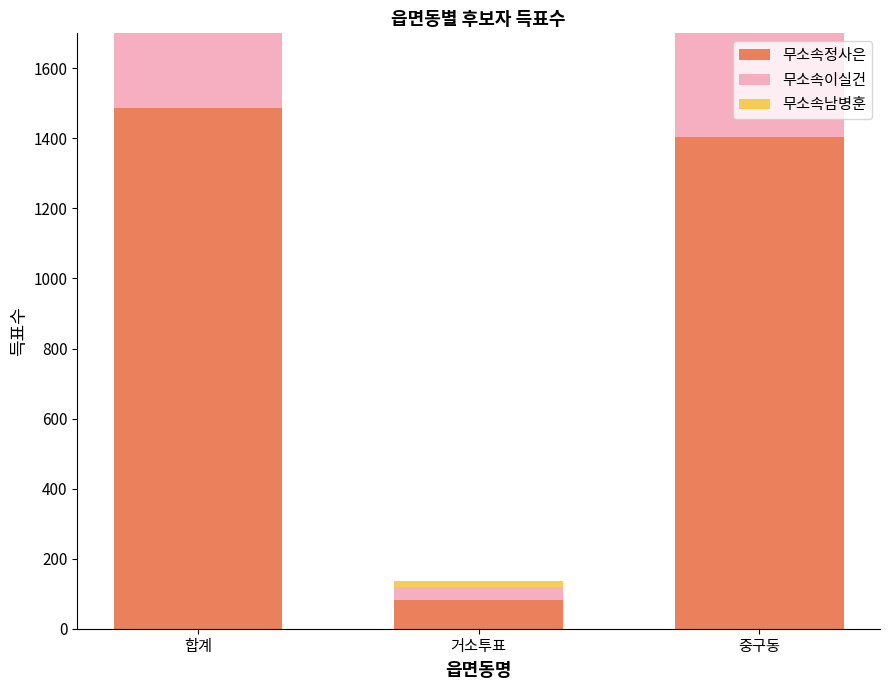

What is the sum of all 무소속남병훈 values?

2244